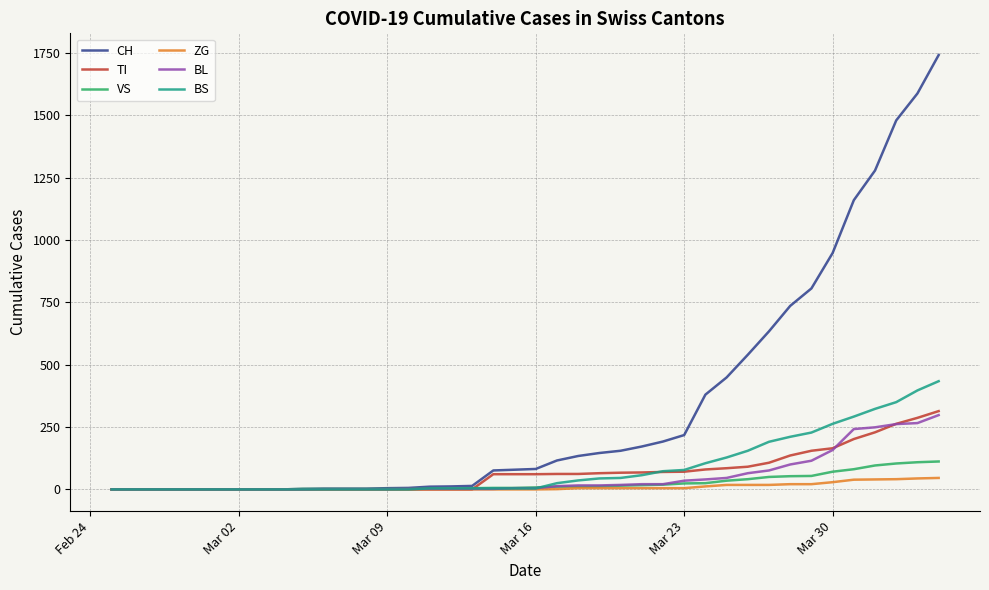

Which series has the largest range (max minus min)?

CH